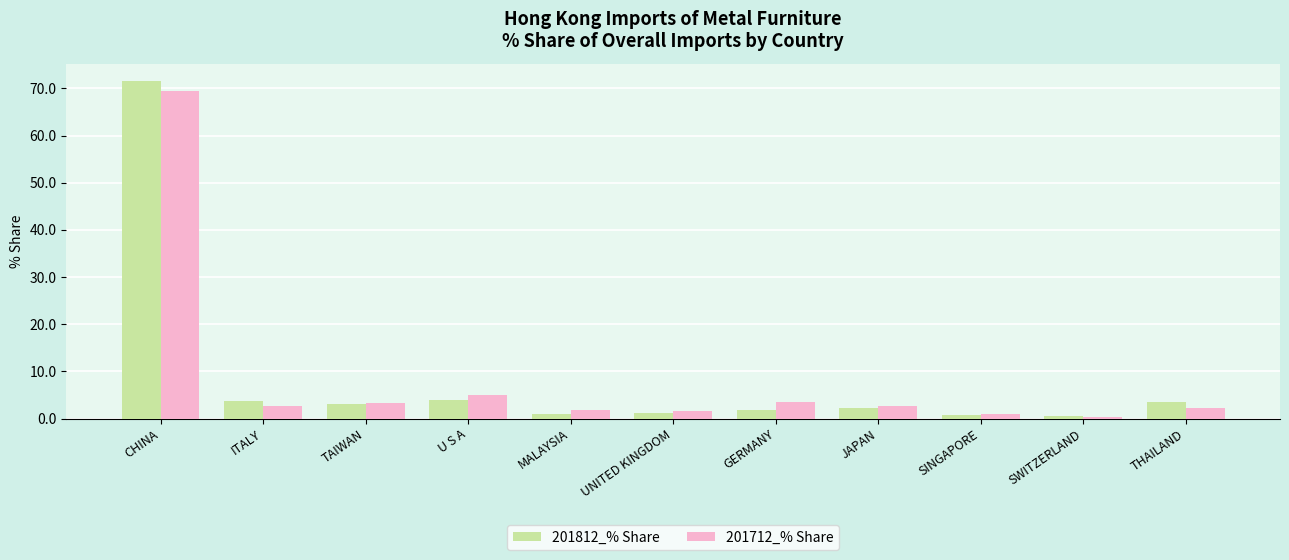

Where is 201712_% Share nearest to the value 34?

U S A